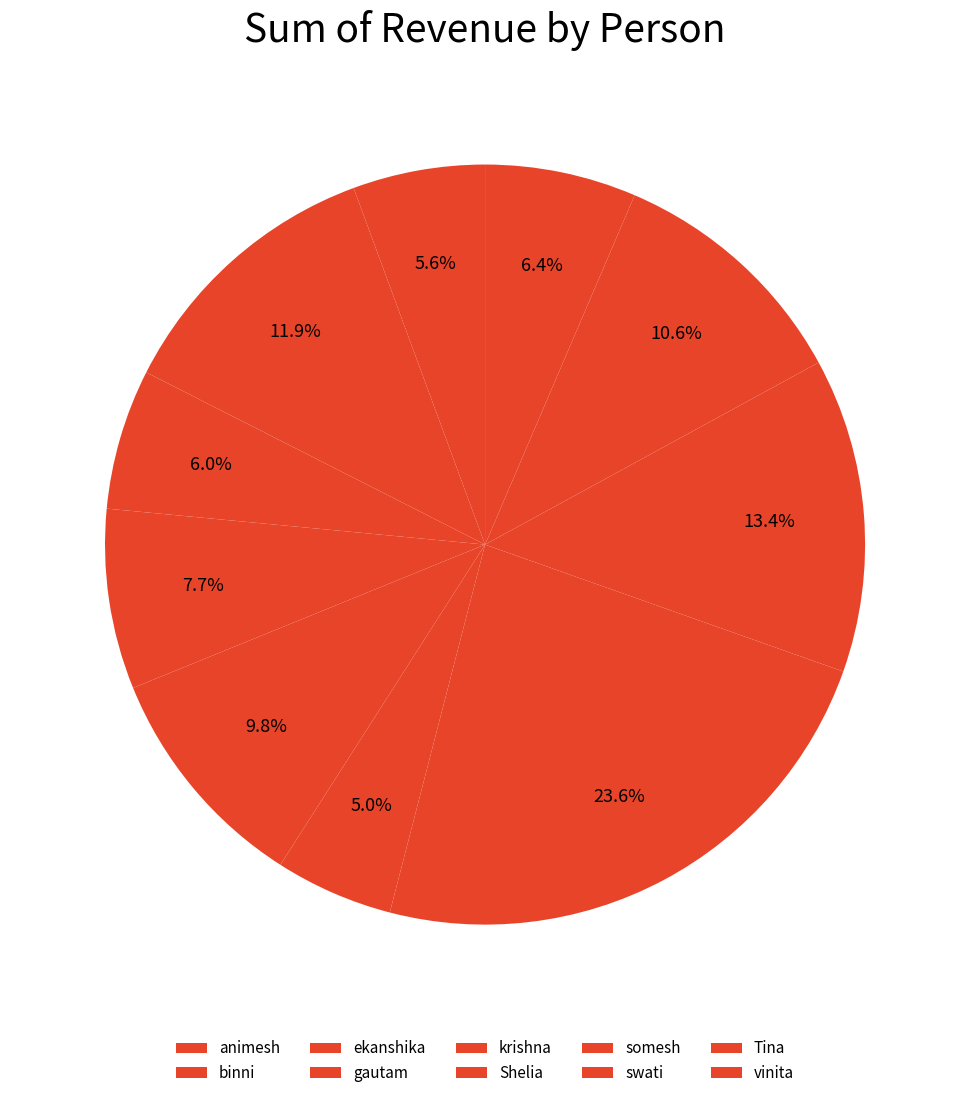

Does any single category account for the majority?

No